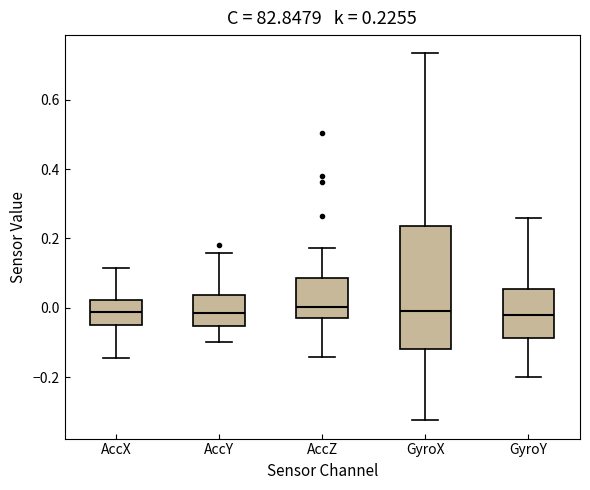

Comparing the boxes themselves (not the whiskers), which one is the tallest?

GyroX